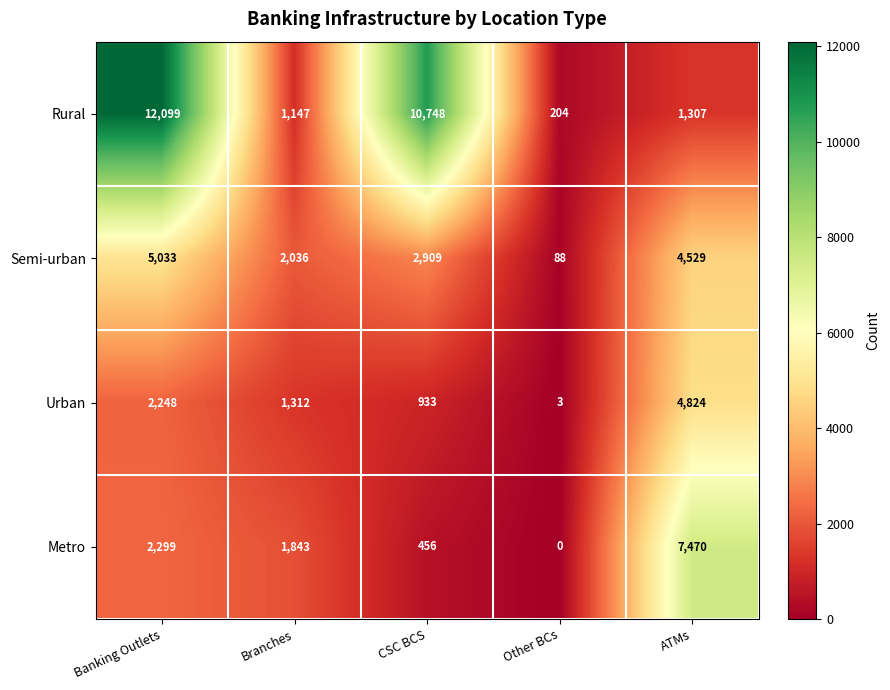

The Metro series shows 1843 at Branches. True or false?

True